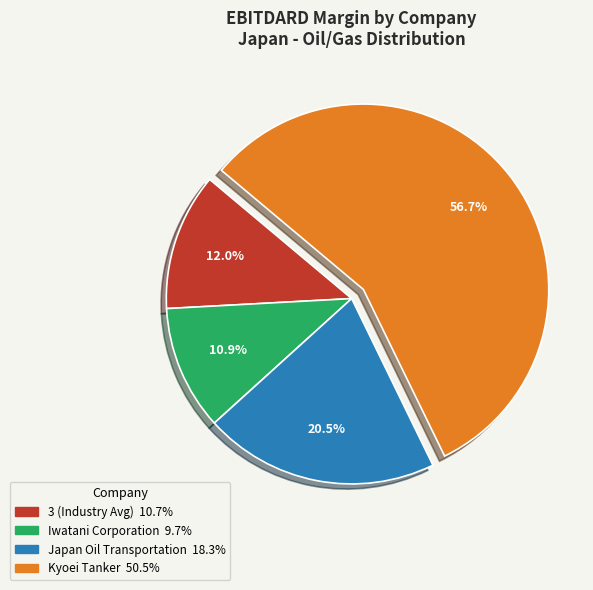

How many segments does this pie chart have?

4